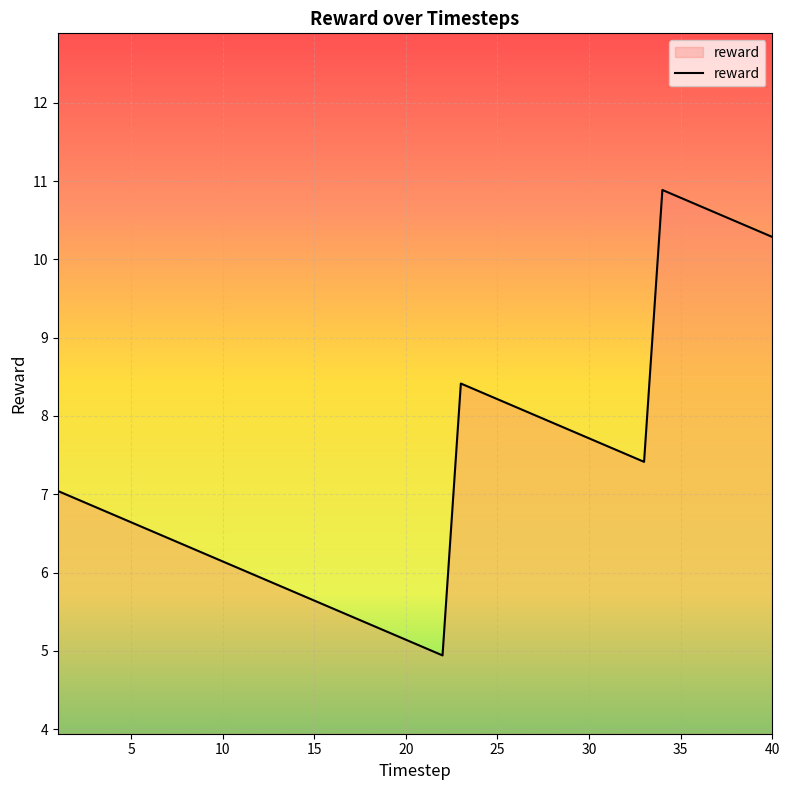

Reading left to right, what are all the values shown in this chart?

7.0	6.9	6.8	6.7	6.6	6.5	6.4	6.3	6.2	6.1	6.0	5.9	5.8	5.7	5.6	5.5	5.4	5.3	5.2	5.1	5.0	4.9	8.4	8.3	8.2	8.1	8.0	7.9	7.8	7.7	7.6	7.5	7.4	10.9	10.8	10.7	10.6	10.5	10.4	10.3